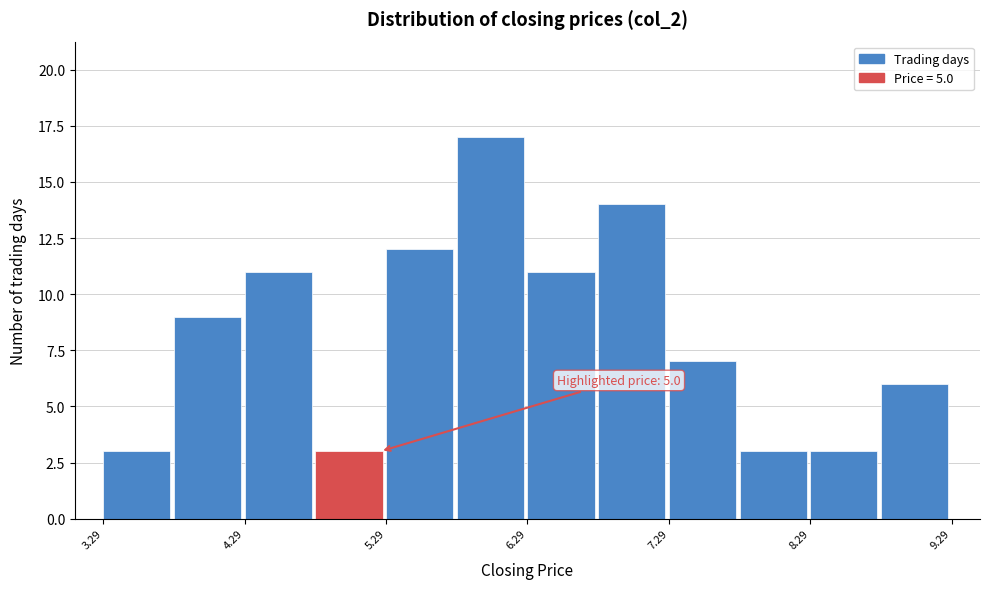

Which range on the x-axis has the tallest bar?

5.79 to 6.29